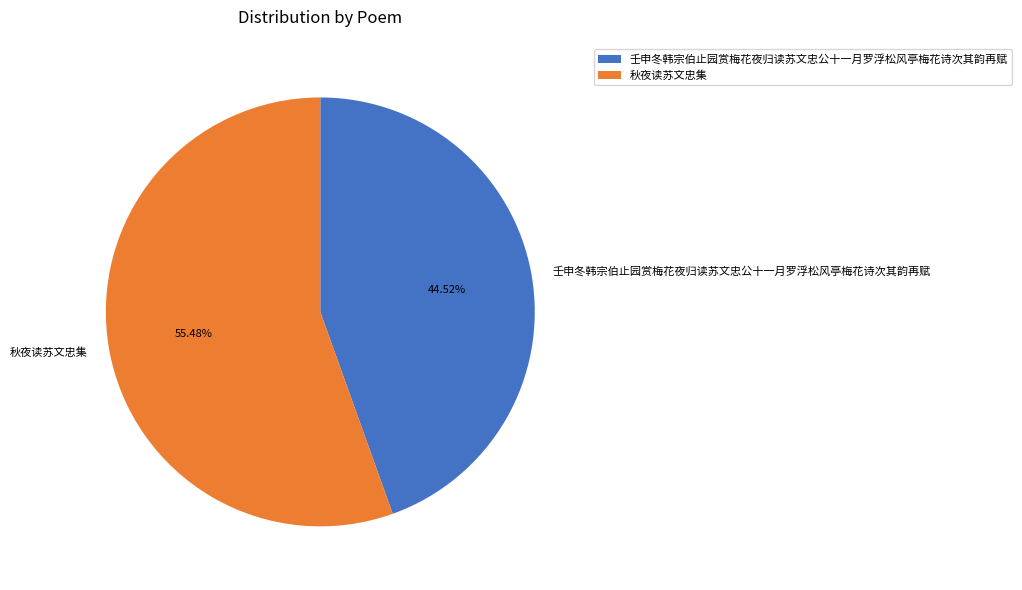

Is it true that 秋夜读苏文忠集 is 69% of the pie?

False